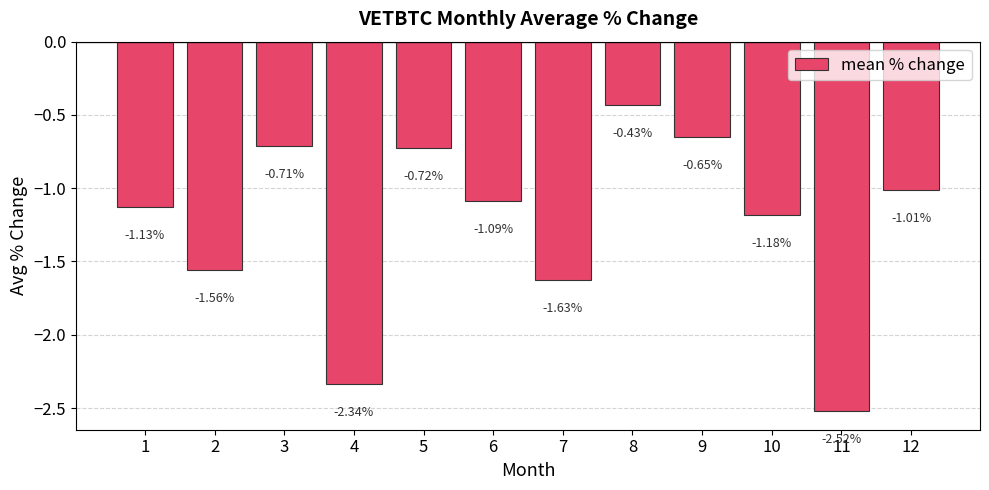

Are the bars grouped side by side (vs. stacked)?

No